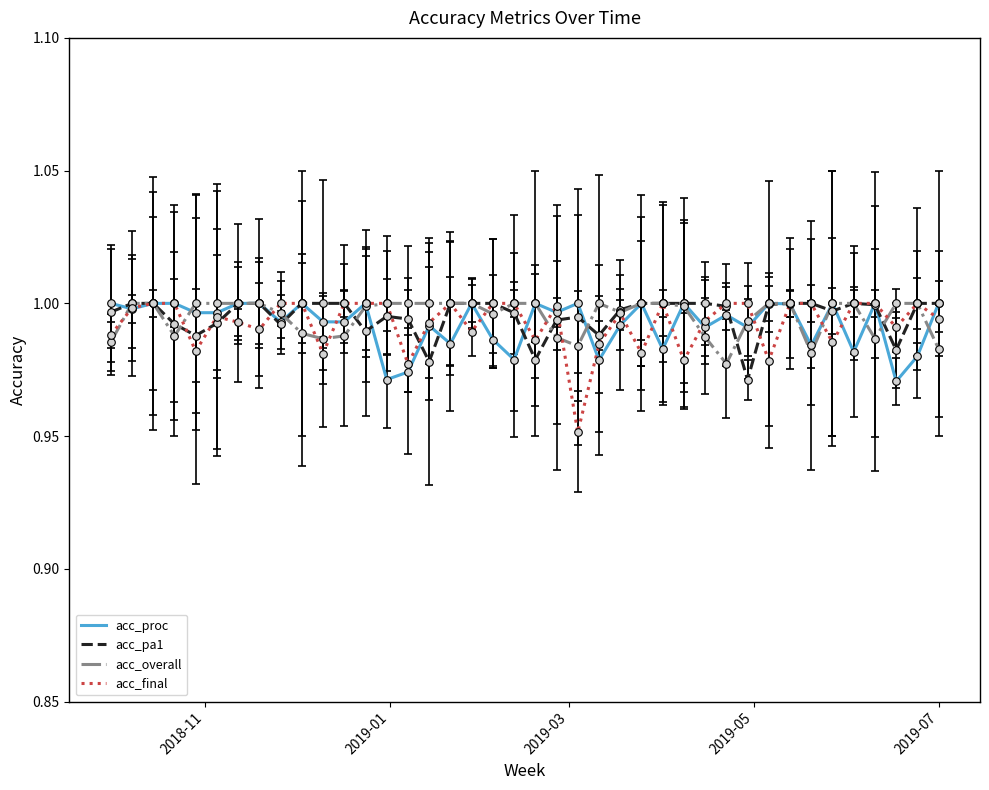

Which series has the widest spread of values?

acc_final